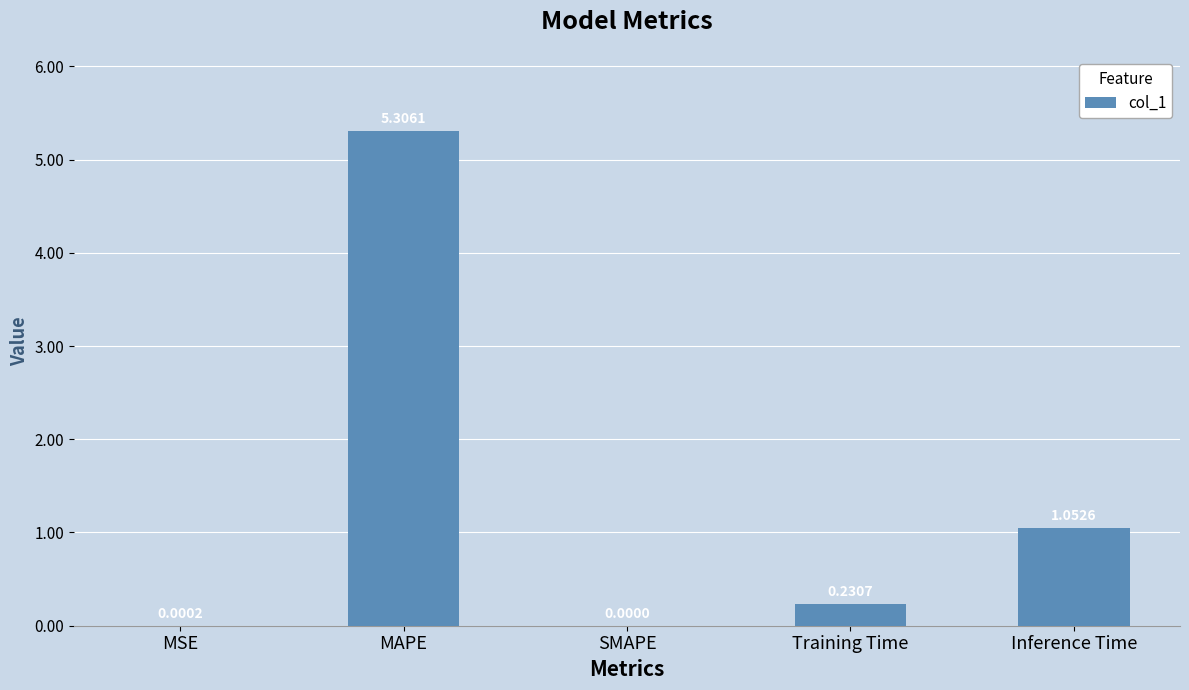

What is the change in value from SMAPE to Training Time?

+0.2